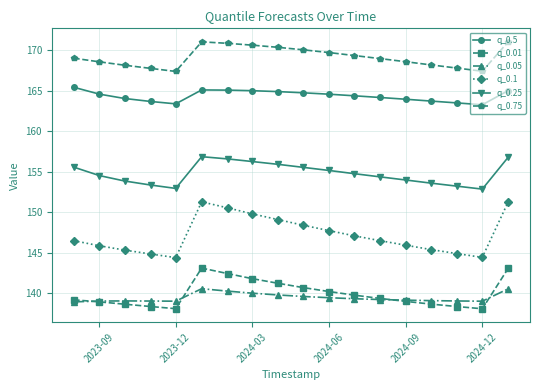

True or false: q_0.01 and q_0.1 intersect in this chart.

False